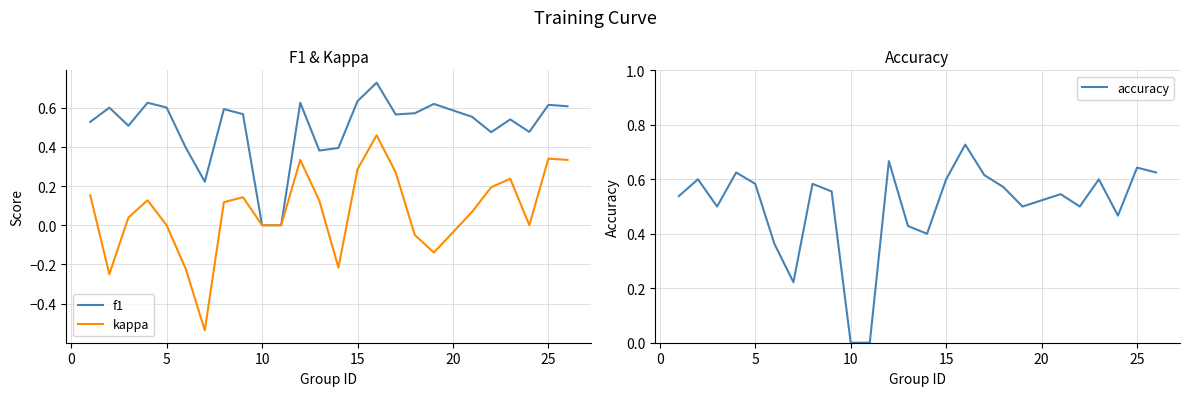

True or false: accuracy and kappa cross at least once.

False